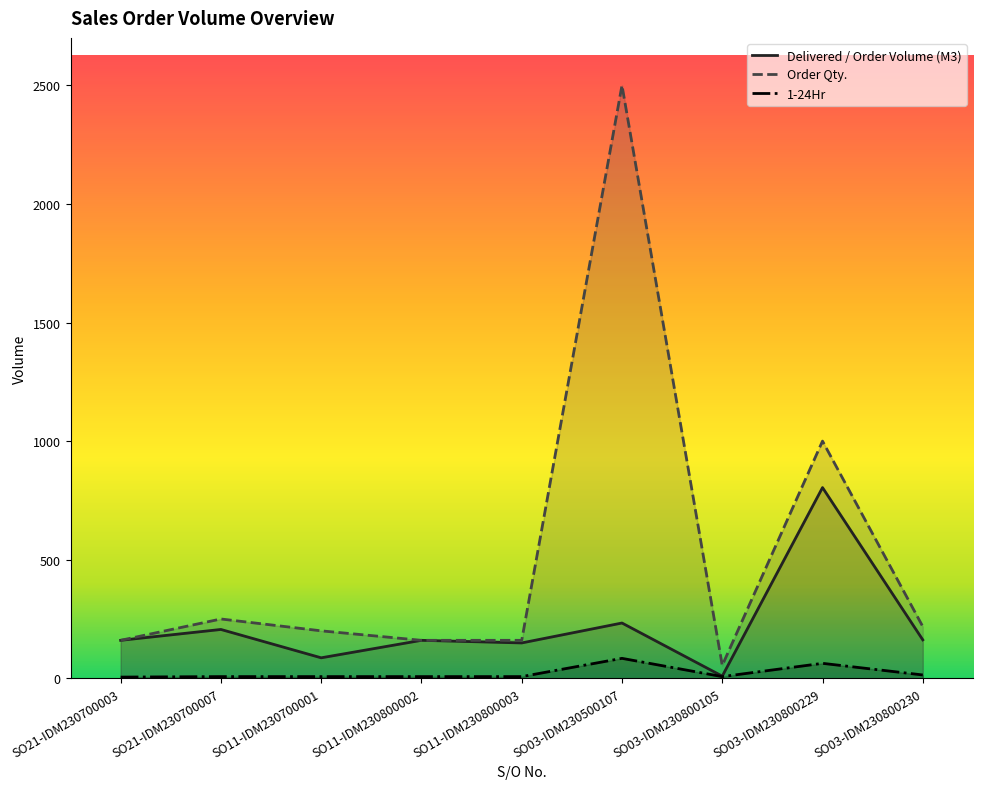

Between SO11-IDM230800003 and SO03-IDM230800229, which series saw the biggest shift?

Order Qty.